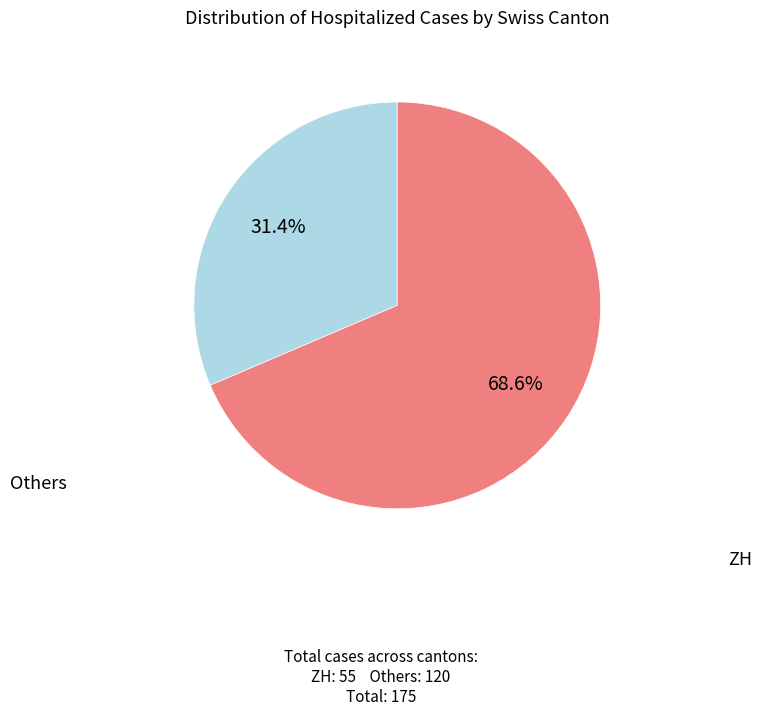

Does any single category account for the majority?

Yes